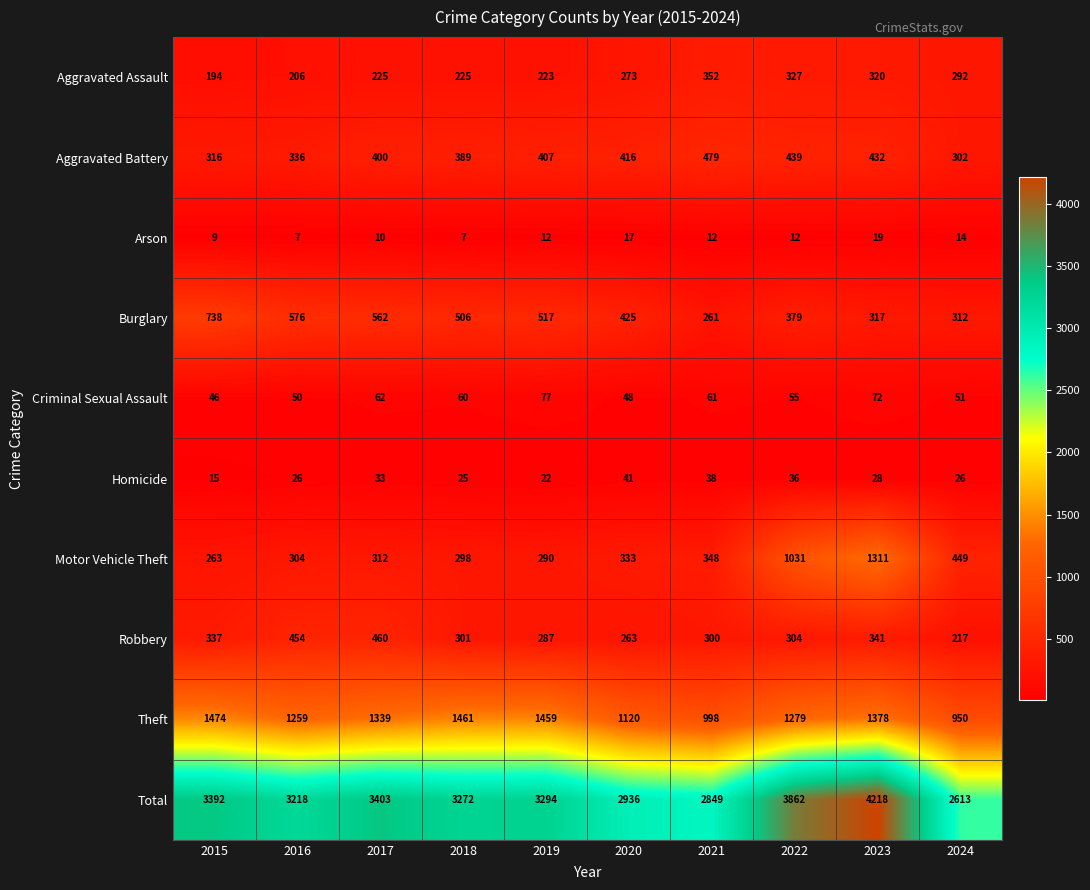

The value of Aggravated Assault at 2017 is 299. True or false?

False